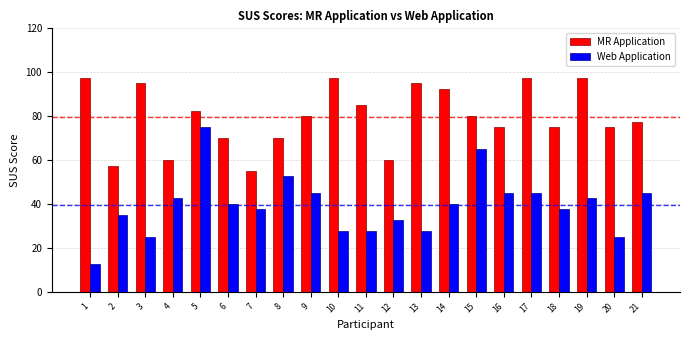

What is the total value across all series at 17?

142.5